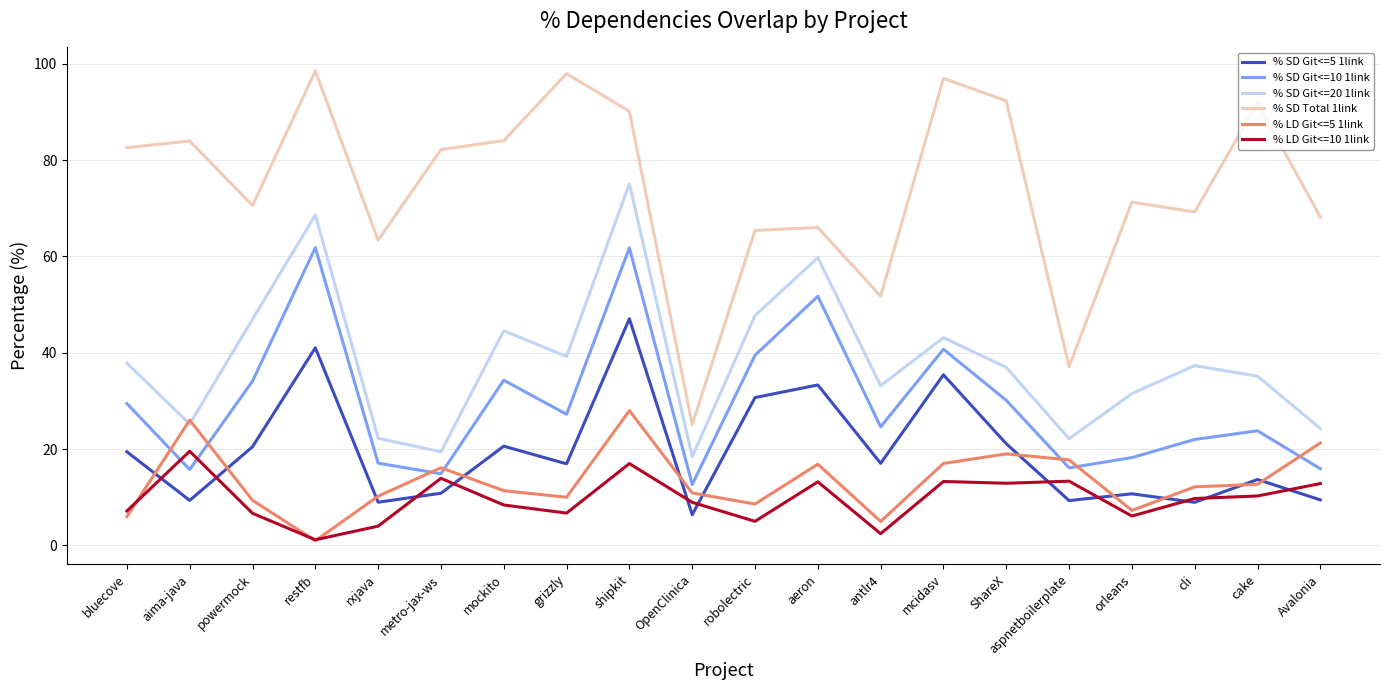

What is the difference between the highest and lowest values at metro-jax-ws?

71.4